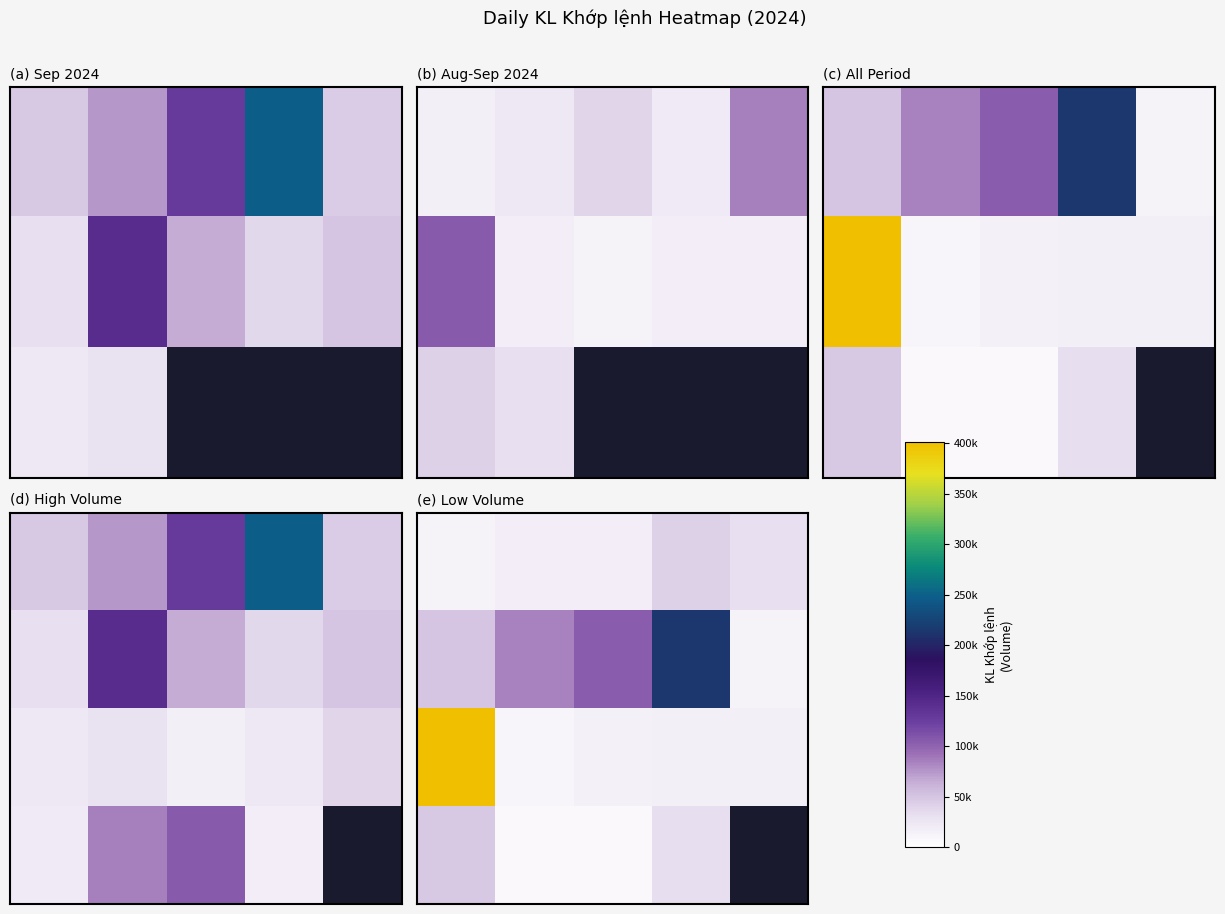

What is the smallest value displayed?

6900.0